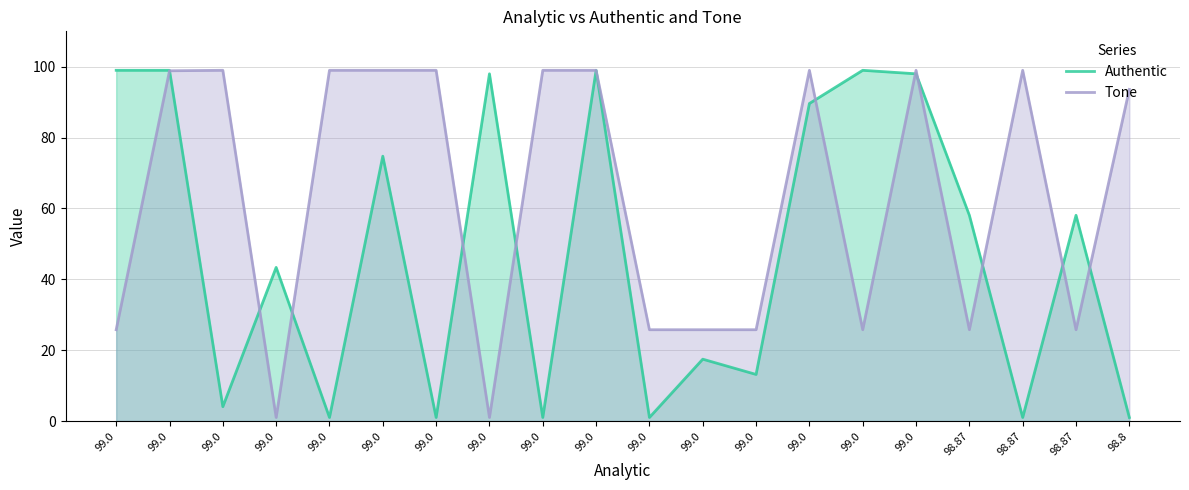

True or false: Authentic has more than 0 points higher than both neighbors.

True